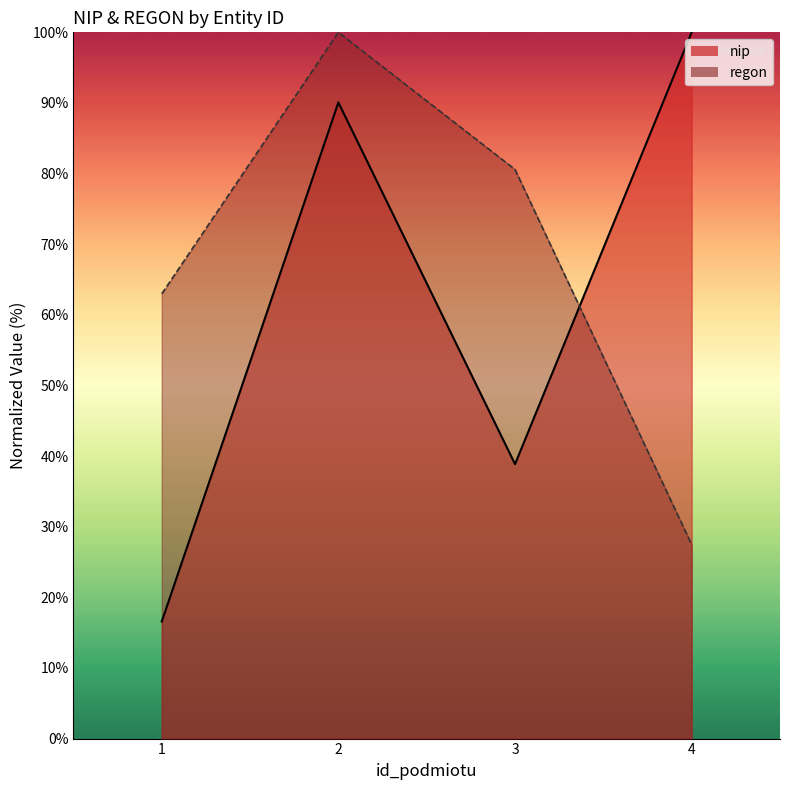

Rank the categories by regon value from lowest to highest.

4, 1, 3, 2